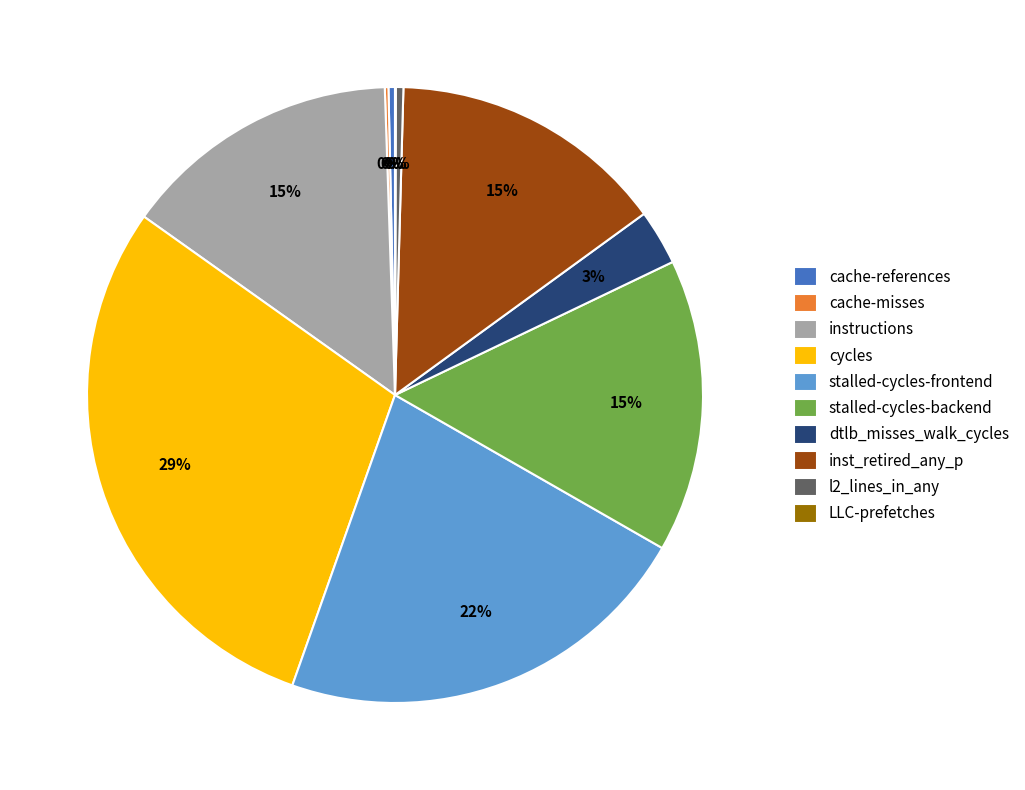

What is the largest slice in the pie chart?

cycles